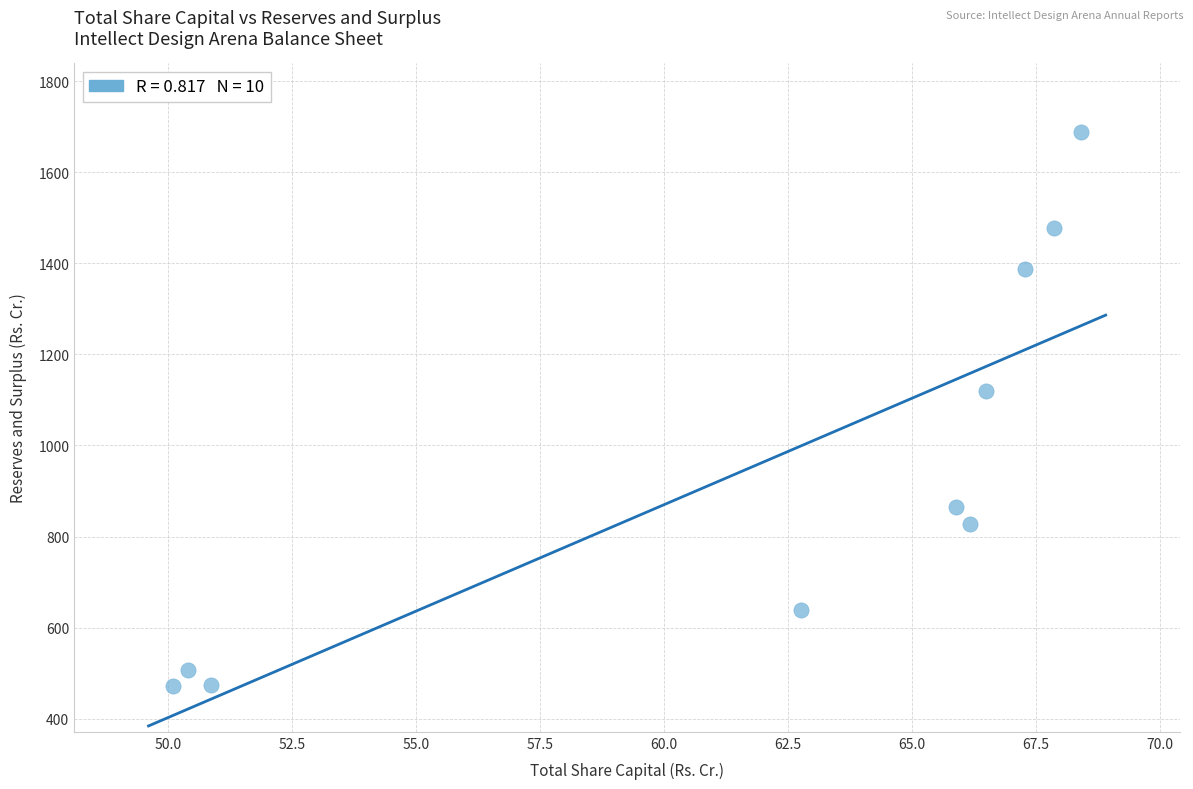

What is the range of X values (max minus min)?

18.3